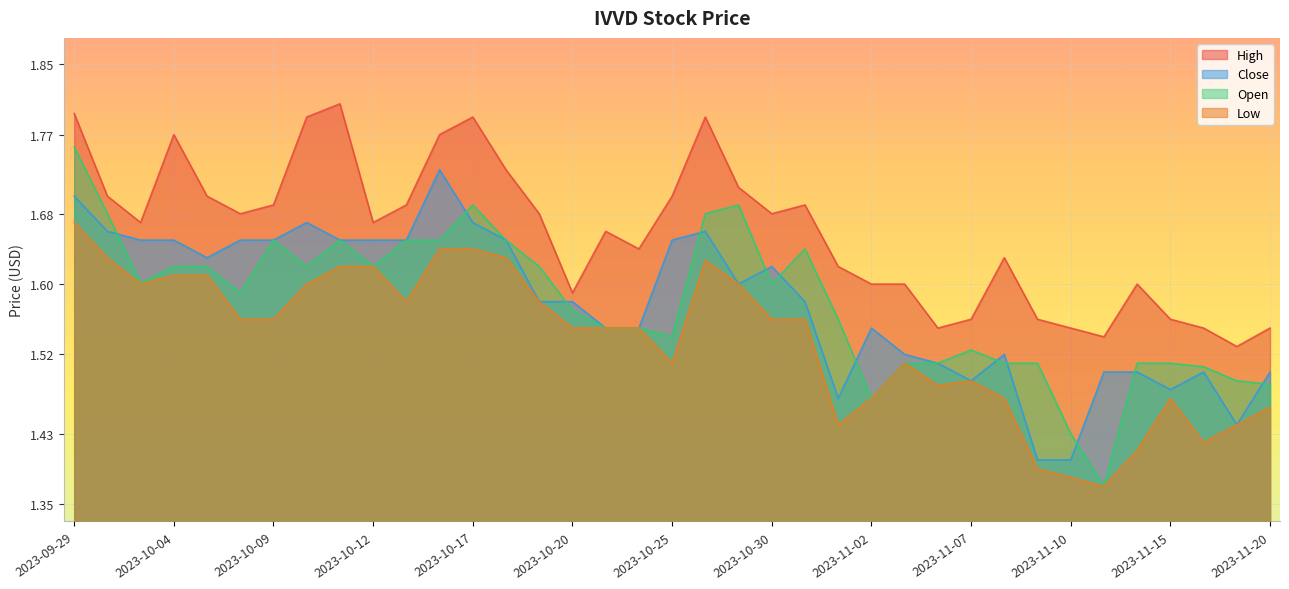

At which category does Close reach its first local peak?

2023-10-10